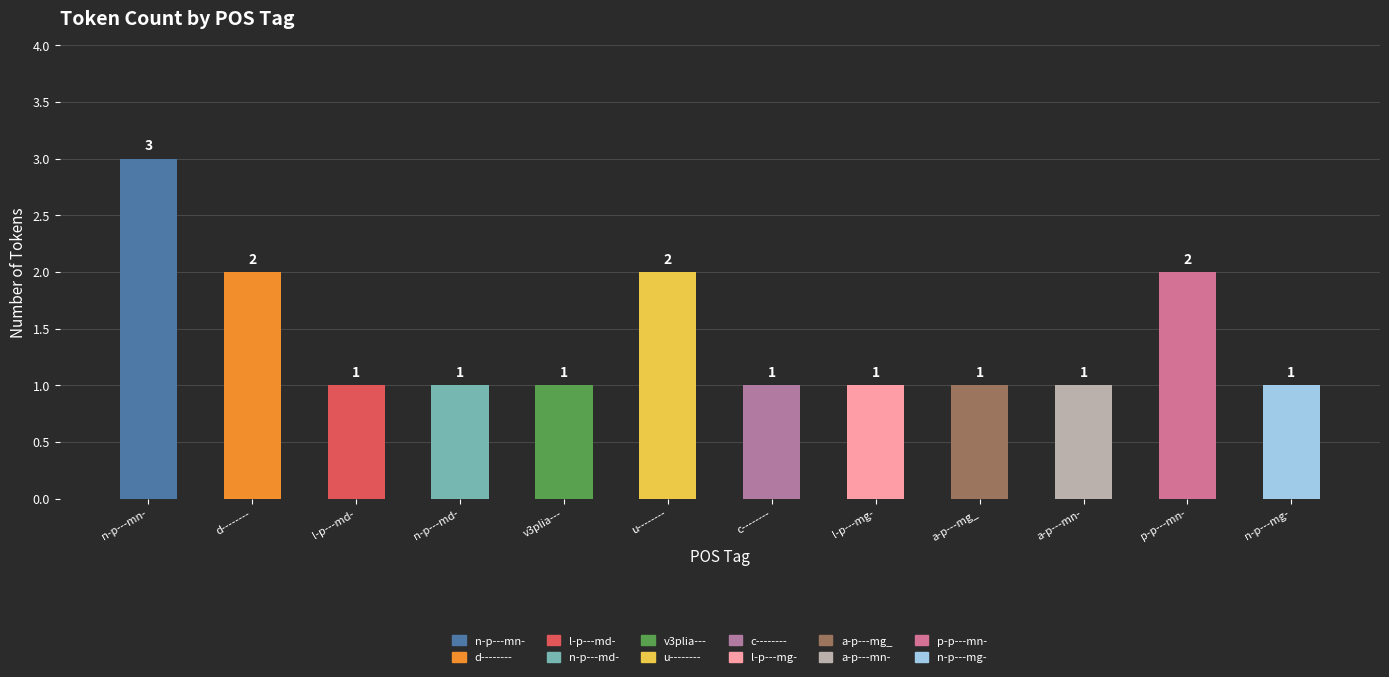

Does the chart contain any negative values?

No